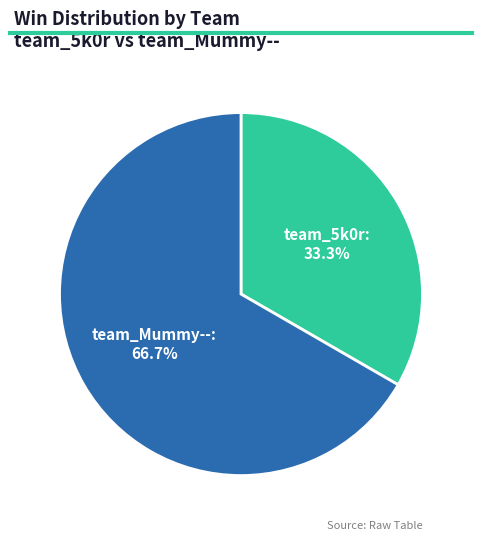

The team_5k0r slice represents 33% of the pie. True or false?

True